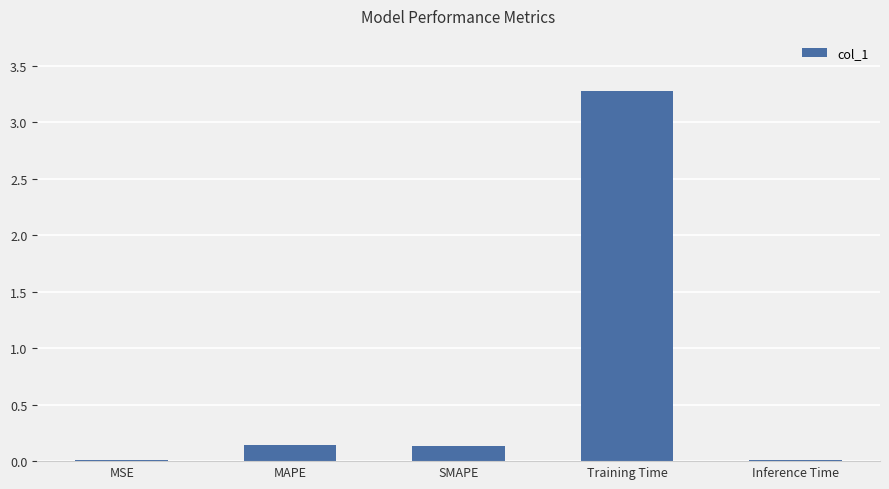

What is the average value?

0.7